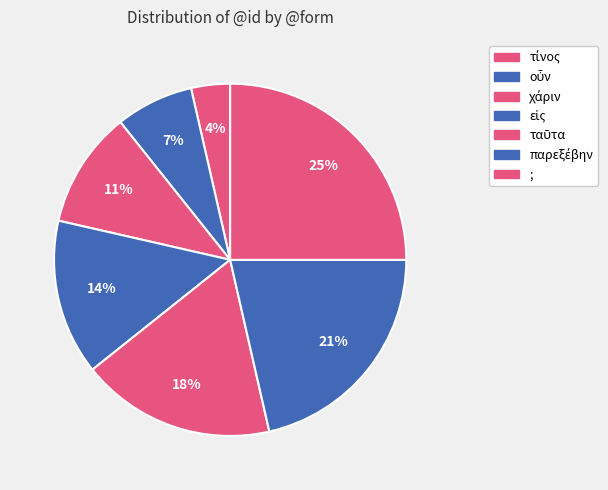

Count the number of slices in the pie.

7